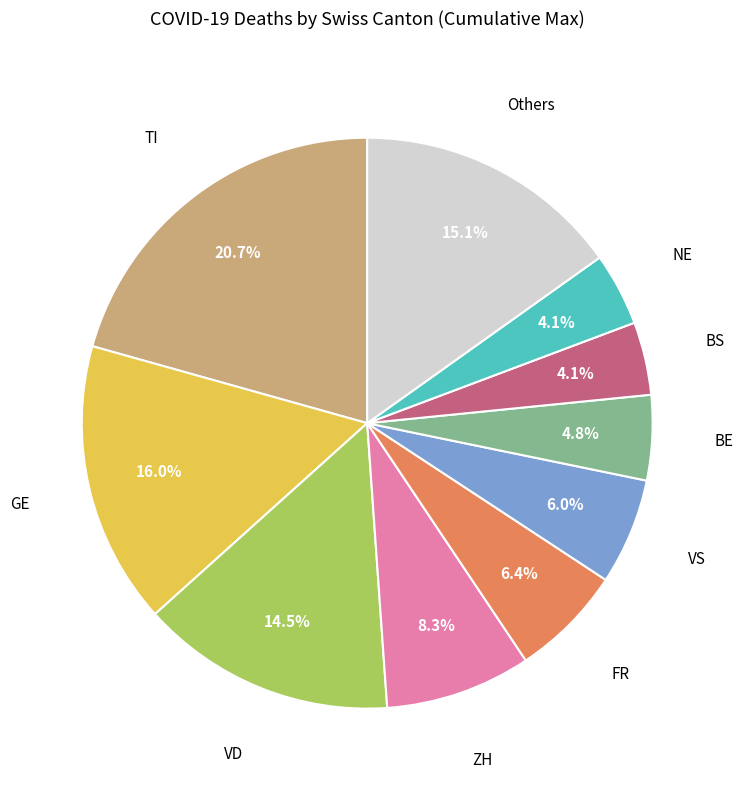

To the nearest percent, what is the difference between the largest and smallest slice percentages?

17%